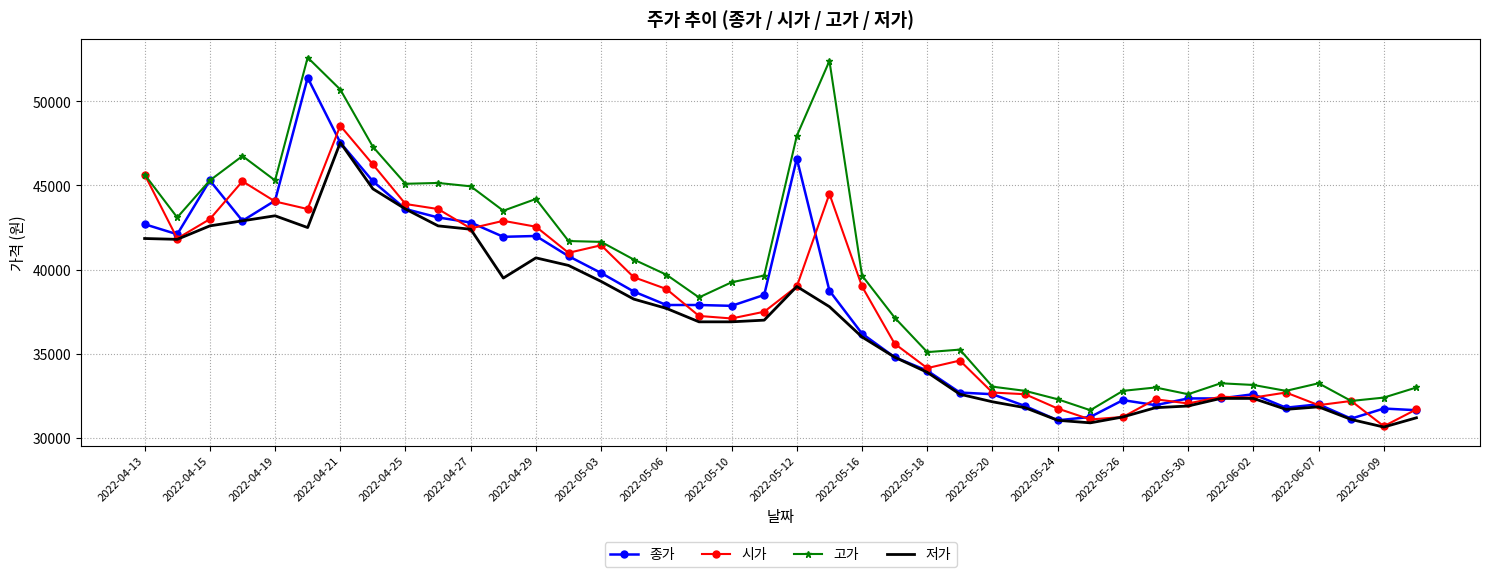

Rank the series by their maximum value, from lowest to highest.

저가, 시가, 종가, 고가